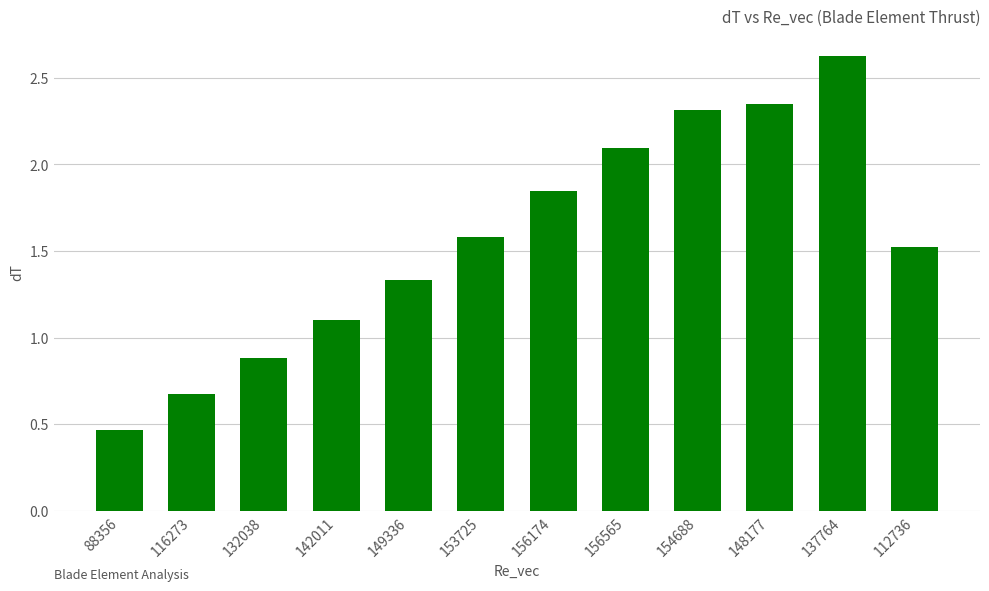

At which label does the data first exceed 1?

142011